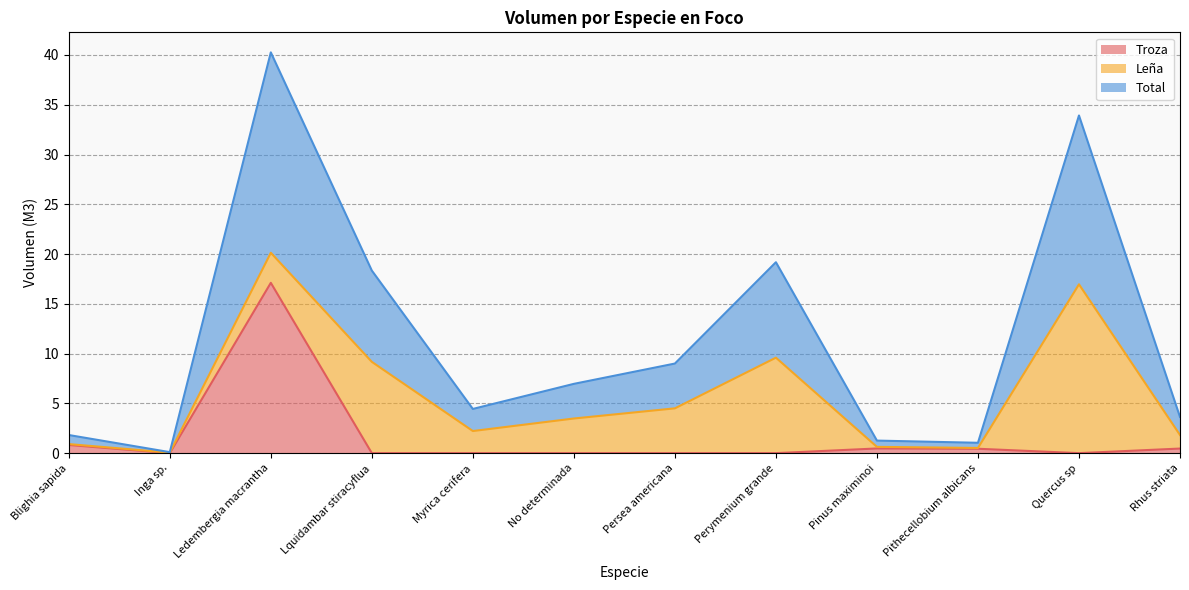

What is the average value of the Total series?

5.8